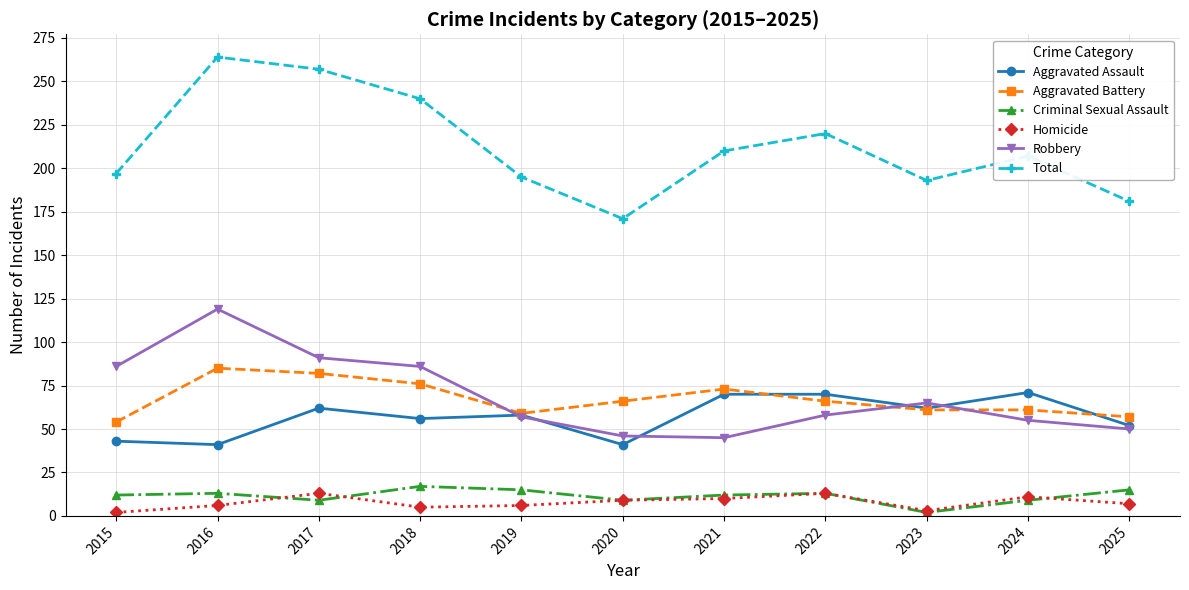

In Total, how many points are higher than both neighbors (excluding endpoints)?

3